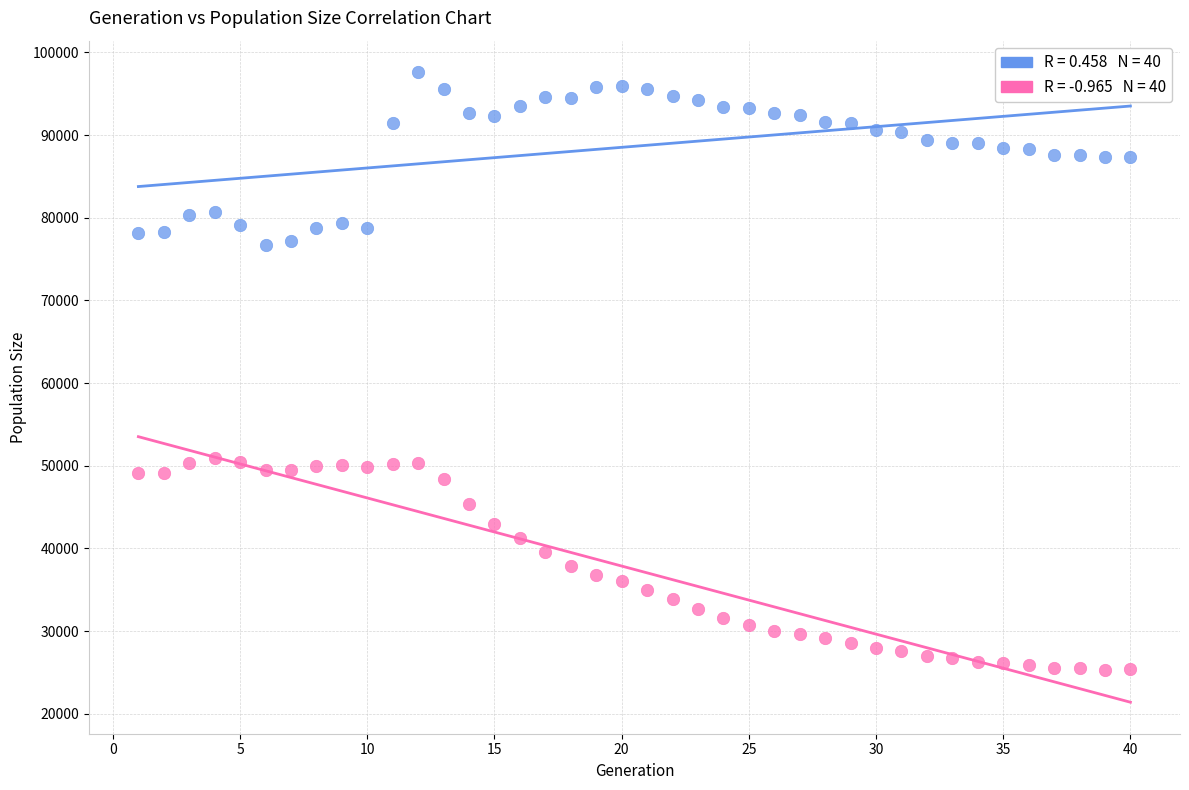

Across all data points, what is the range of X values (max minus min)?

39